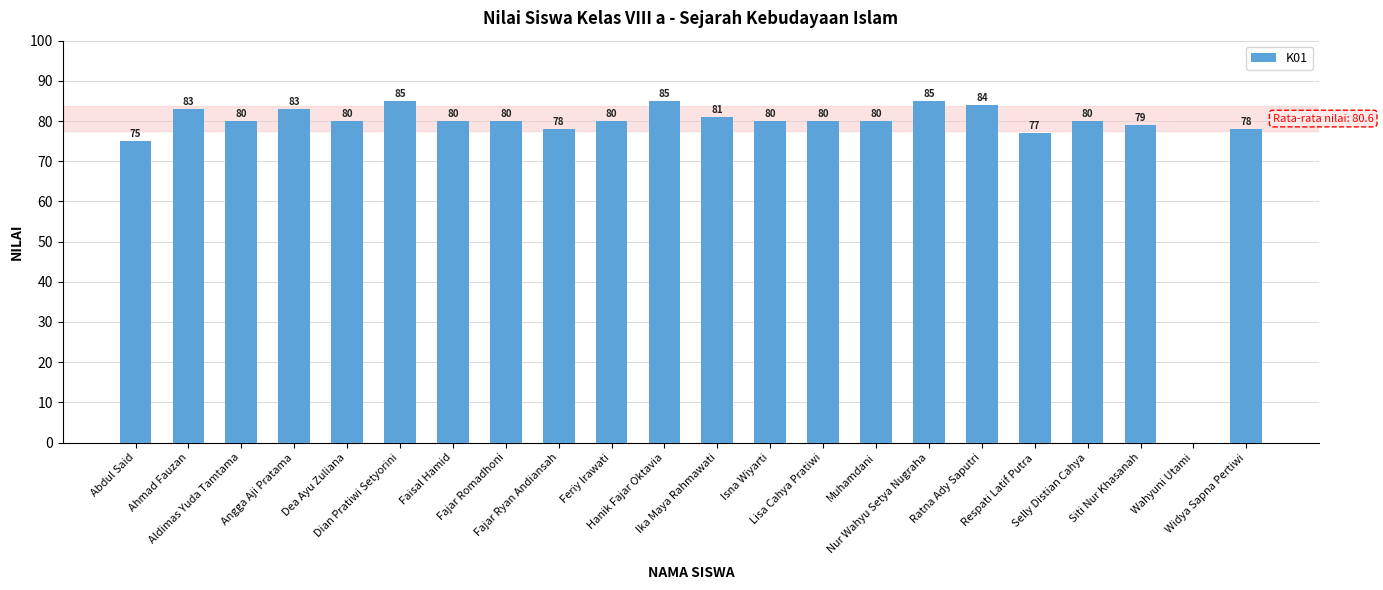

What is the change in value from Isna Wiyarti to Ratna Ady Saputri?

+4